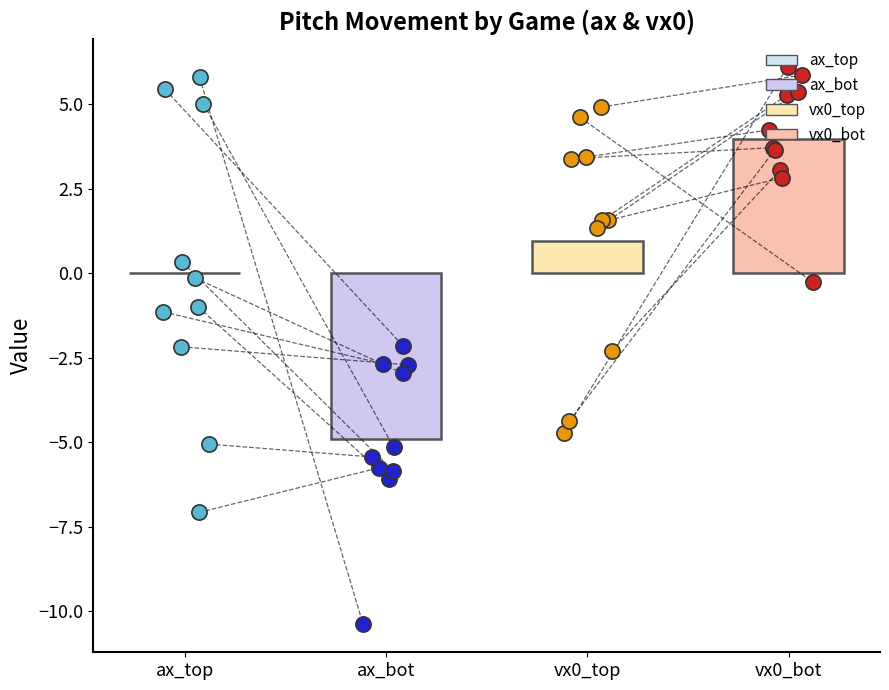

Which series has the widest spread of Y values?

ax_top